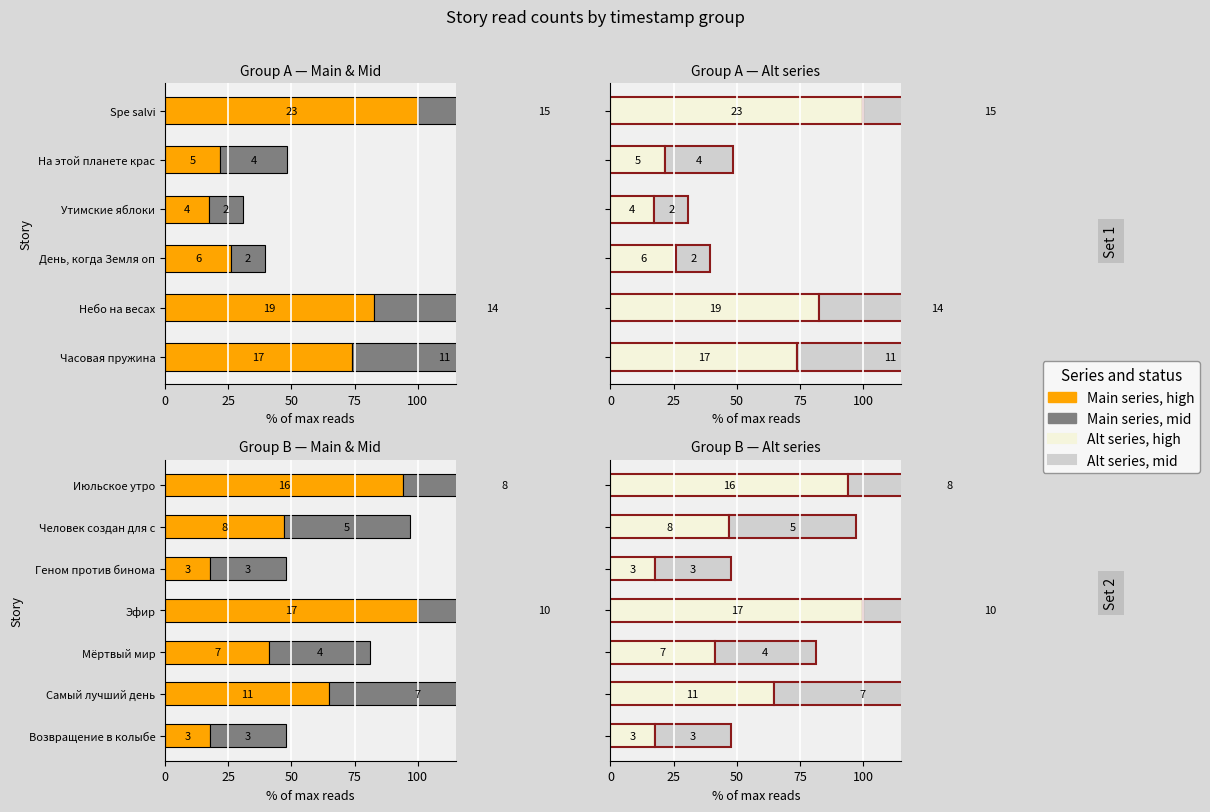

What is the total value across all series at Самый лучший день?

269.4